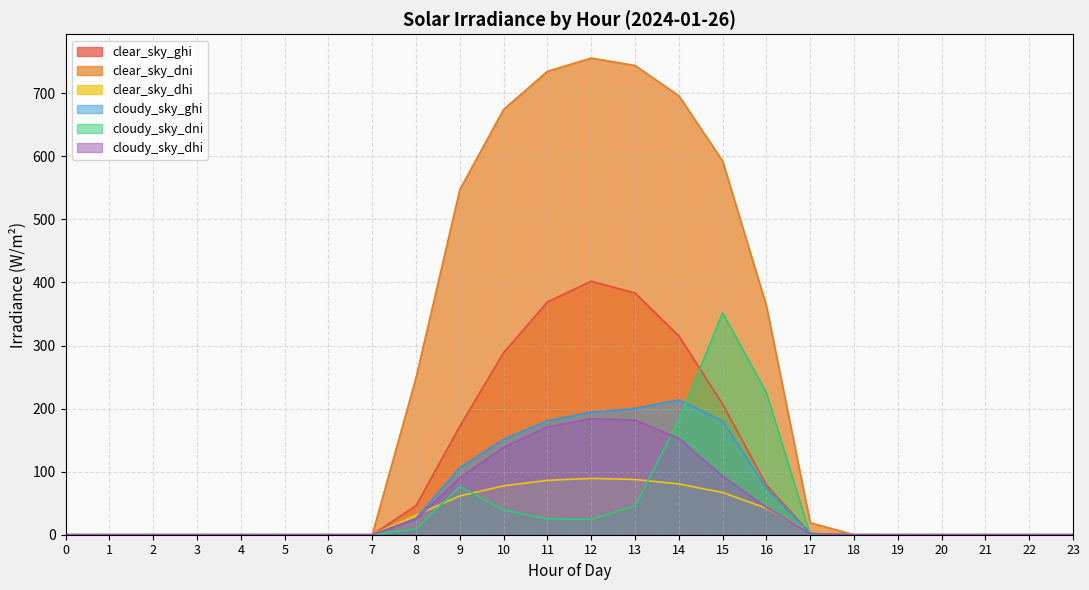

The clear_sky_dhi series shows 89.4 at 12. True or false?

True